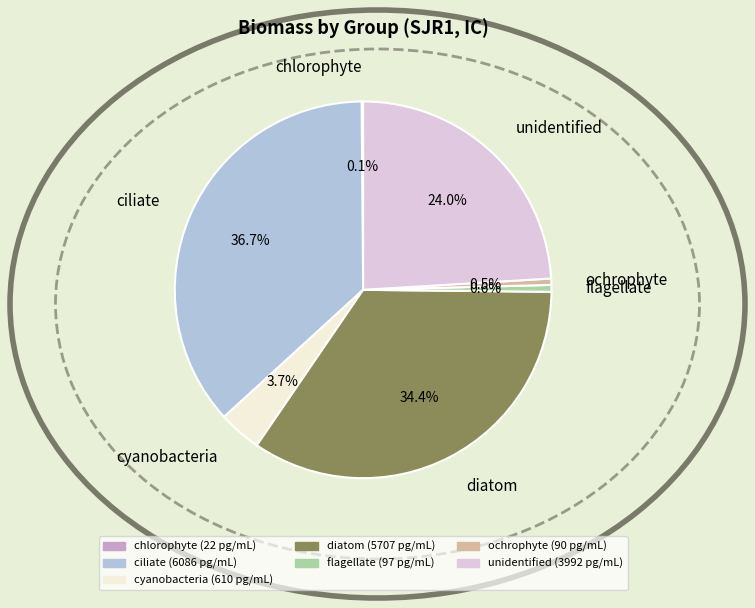

What percentage is NOT represented by ciliate?

63.3%